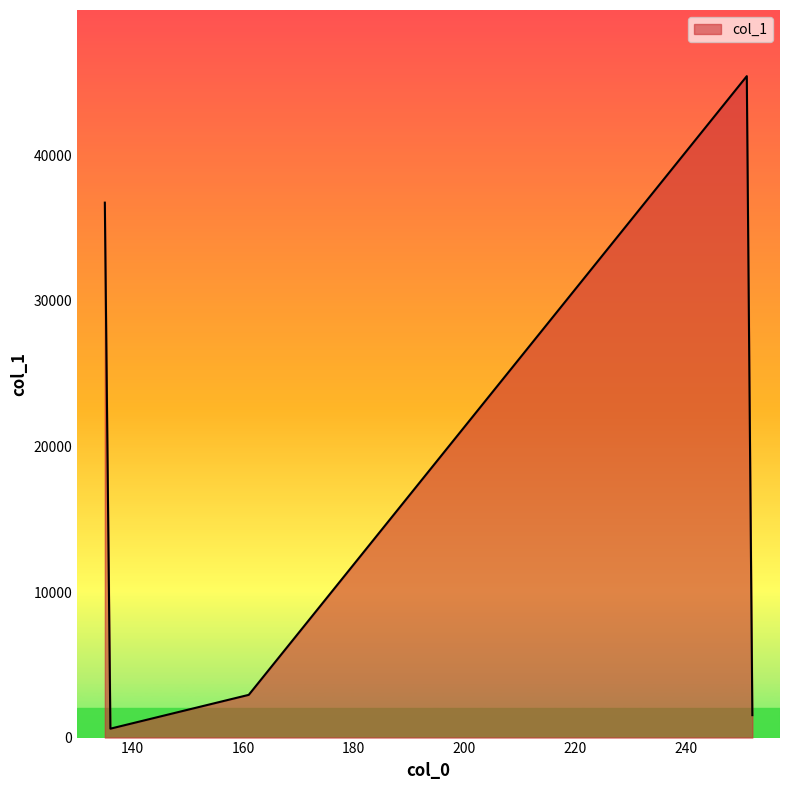

What is the greatest value displayed?

45447.7